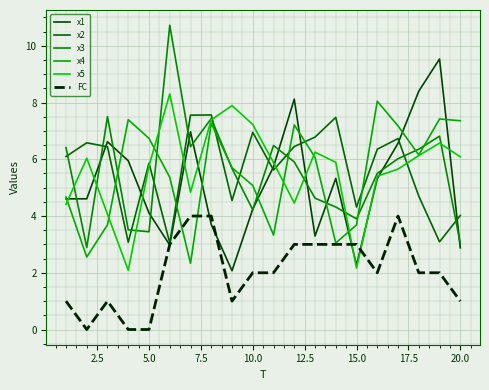

What are all the series names shown in the legend?

x1, x2, x3, x4, x5, FC